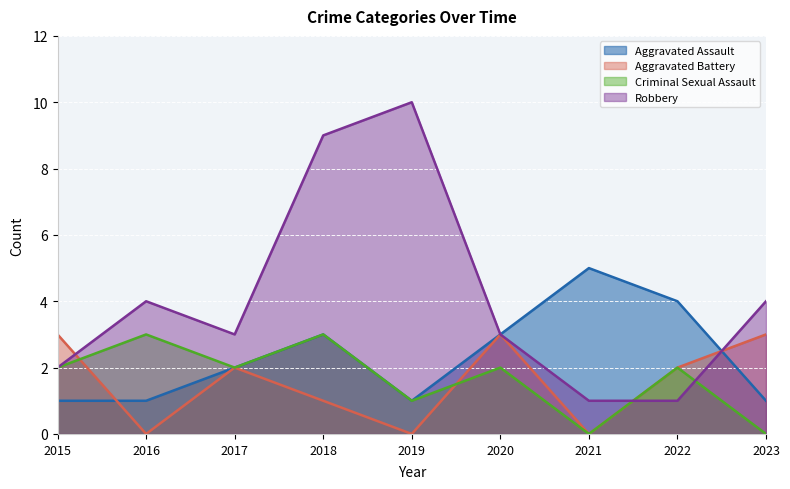

What is the sum of the Aggravated Assault values at 2020 and 2021?

8